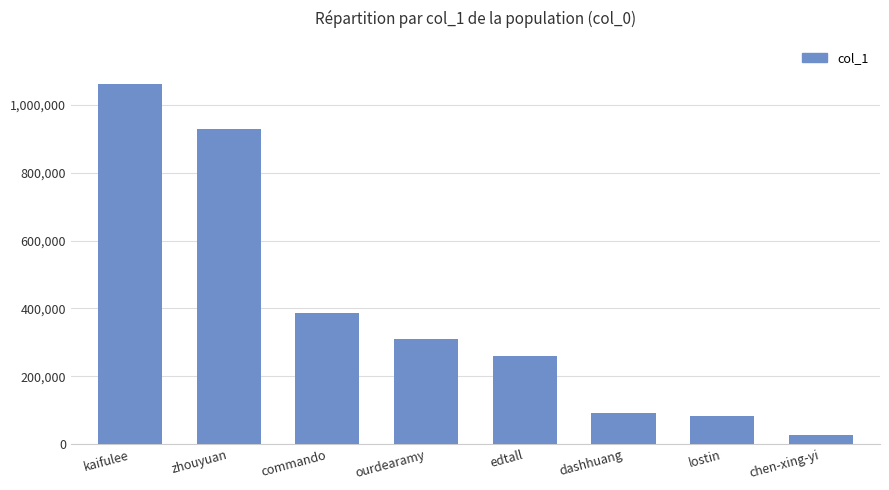

What is the difference between the second highest and second lowest values?

846195